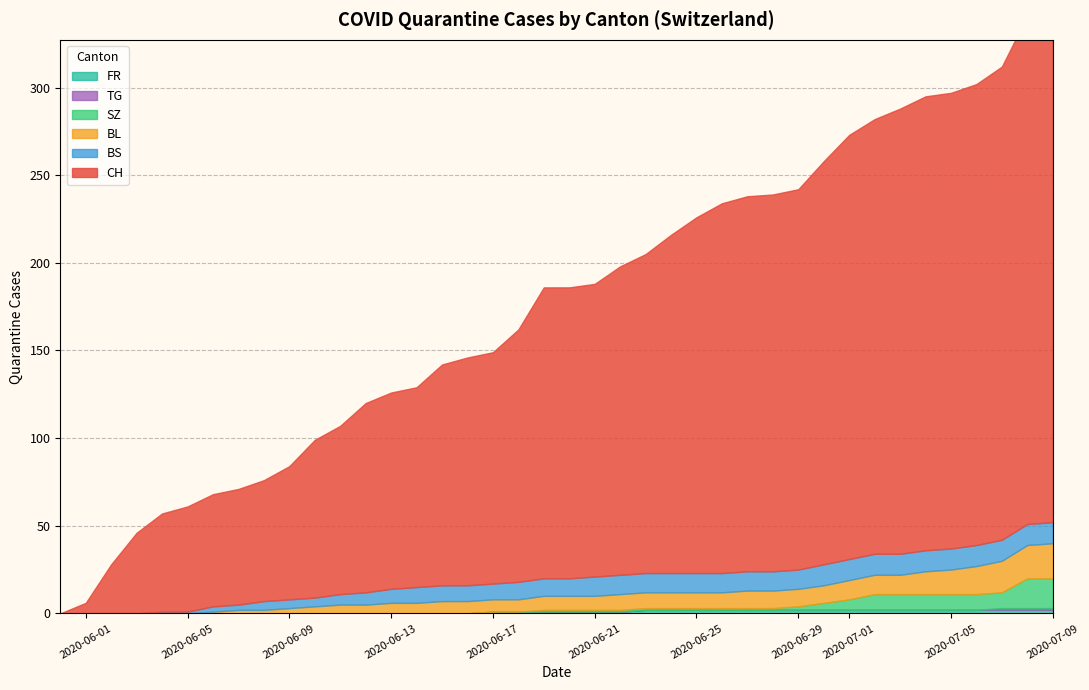

Count the number of categories in the chart.

40